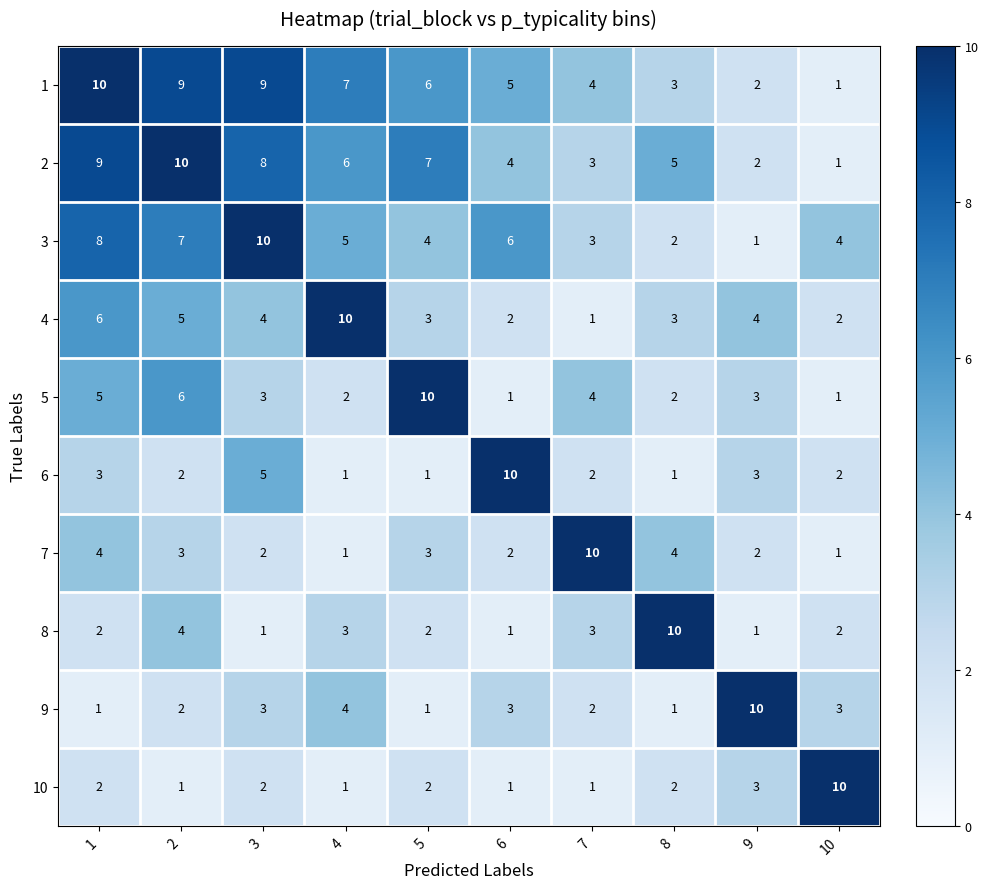

What is the difference between the 2 values at 2 and 10?

9